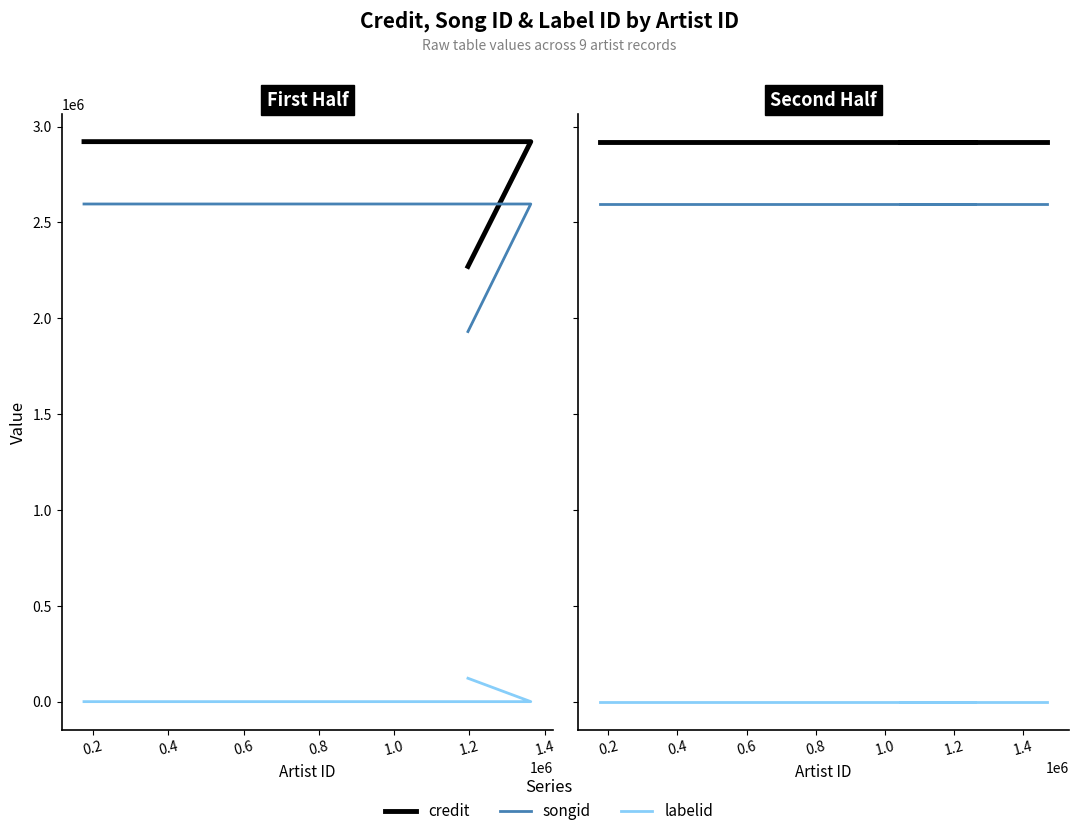

At 0.6, list the series in order from smallest to largest.

labelid, songid, credit